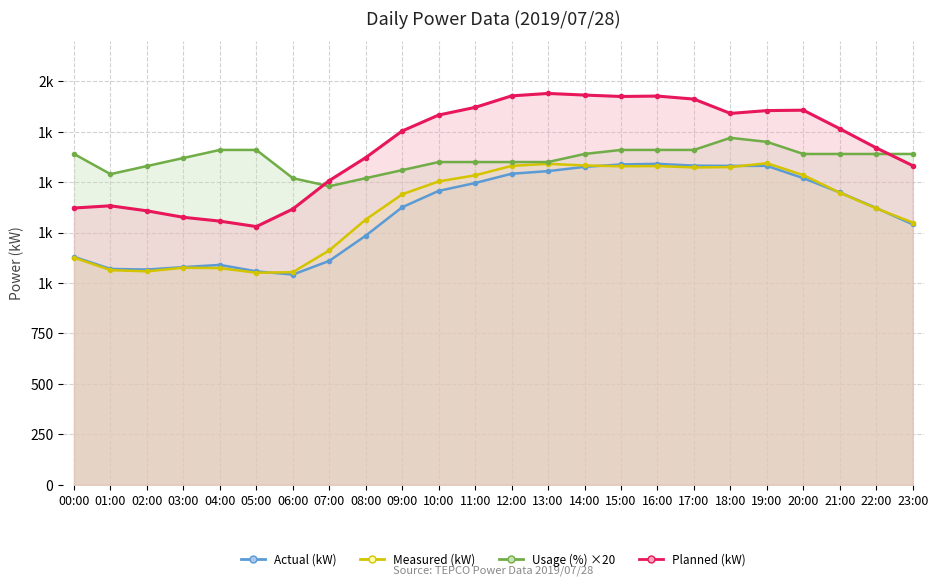

List the series in order of their peak value, highest first.

Planned (kW), Usage (%), Measured (kW), Actual (kW)